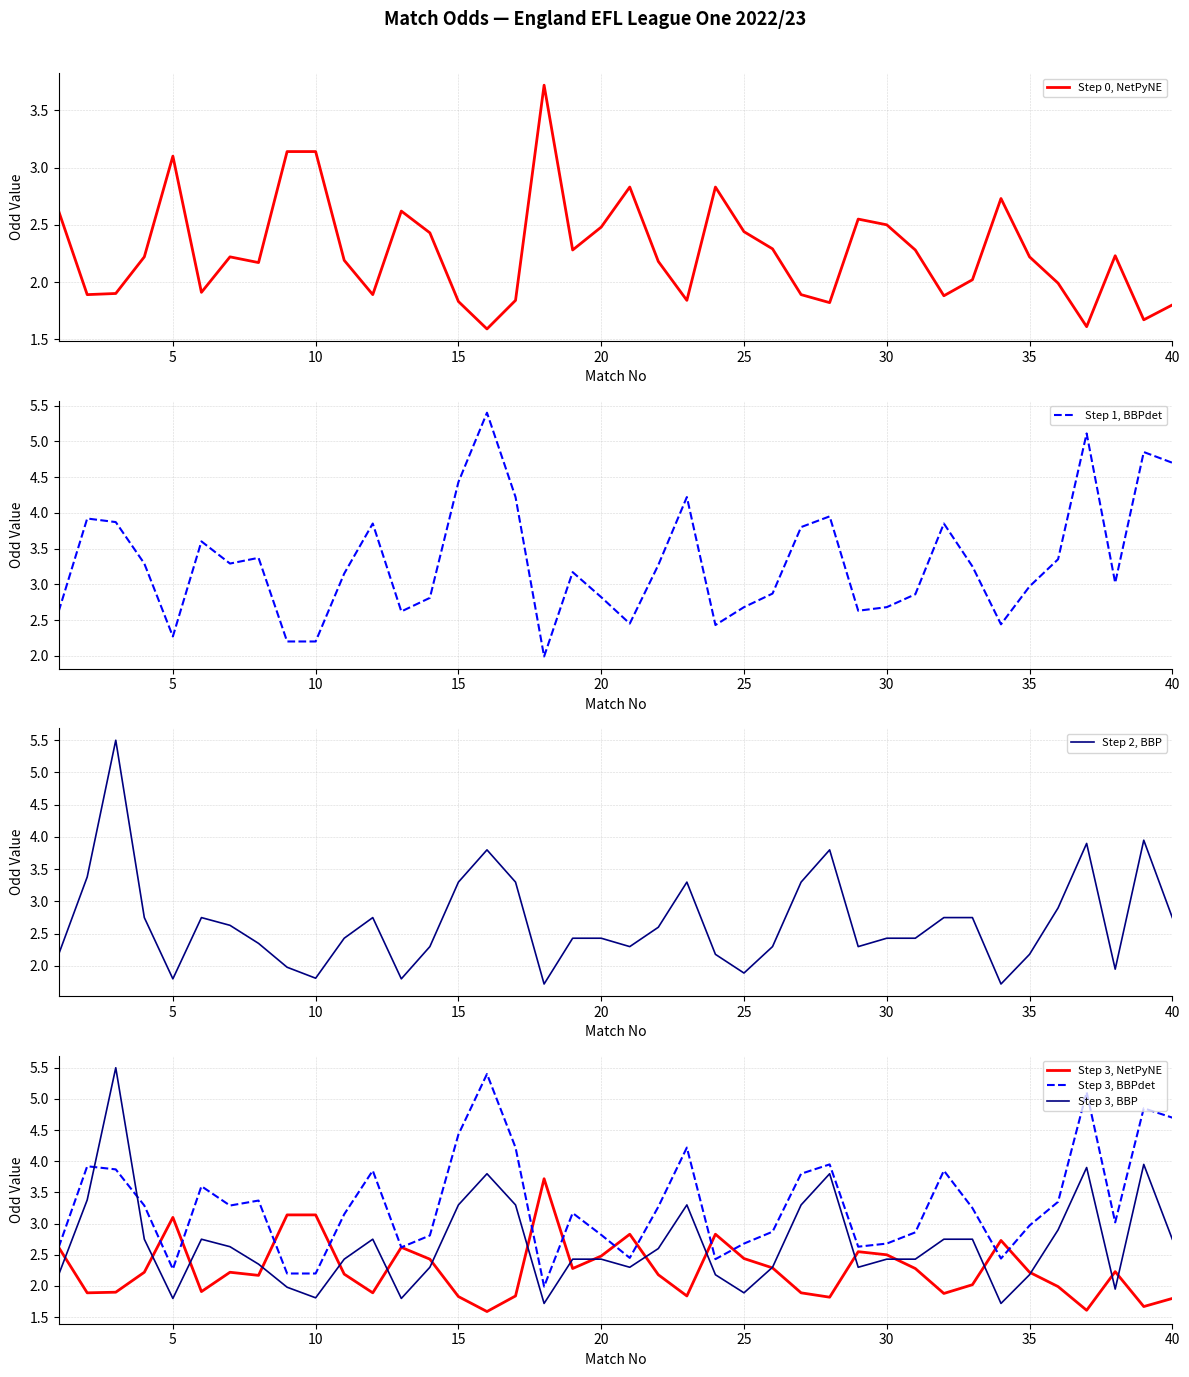

The Step 3, BBPdet series shows 4.7 at 40. True or false?

True